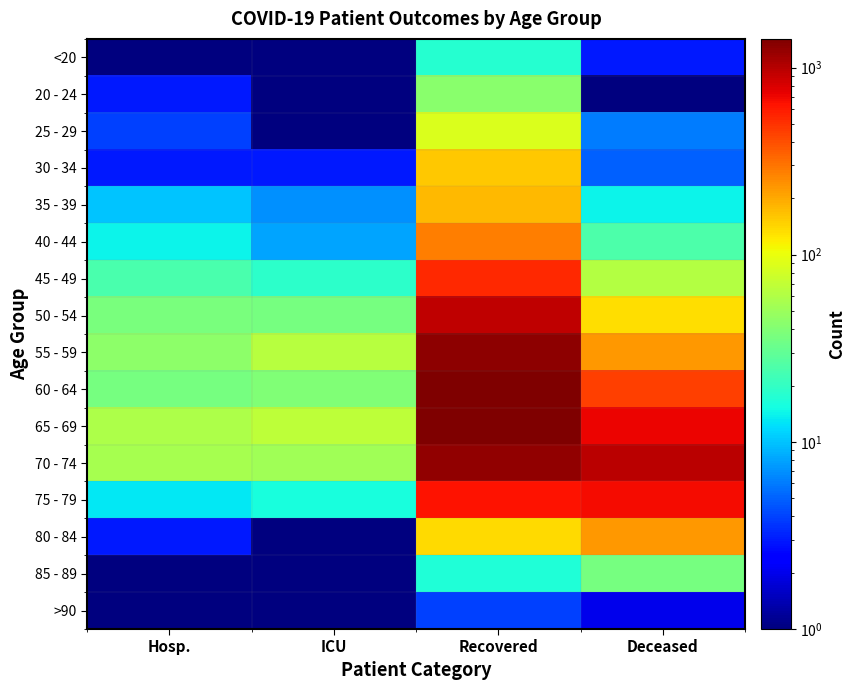

At which category is the sum across all series the highest?

Recovered